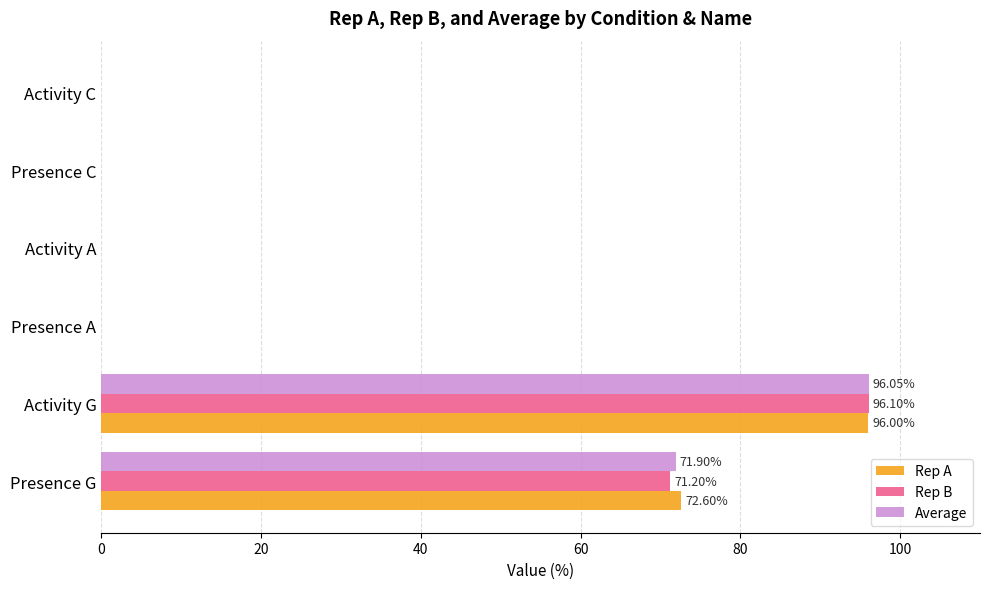

At which category is the sum across all series the highest?

Activity G